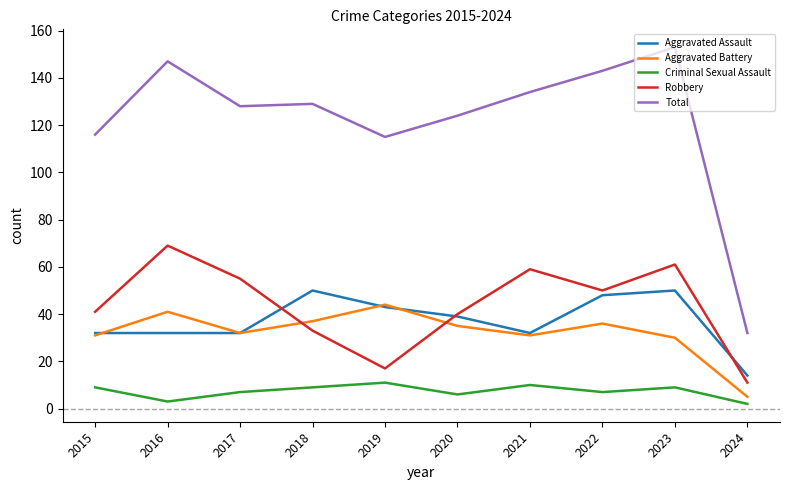

At how many categories does at least one series exceed 3?

10